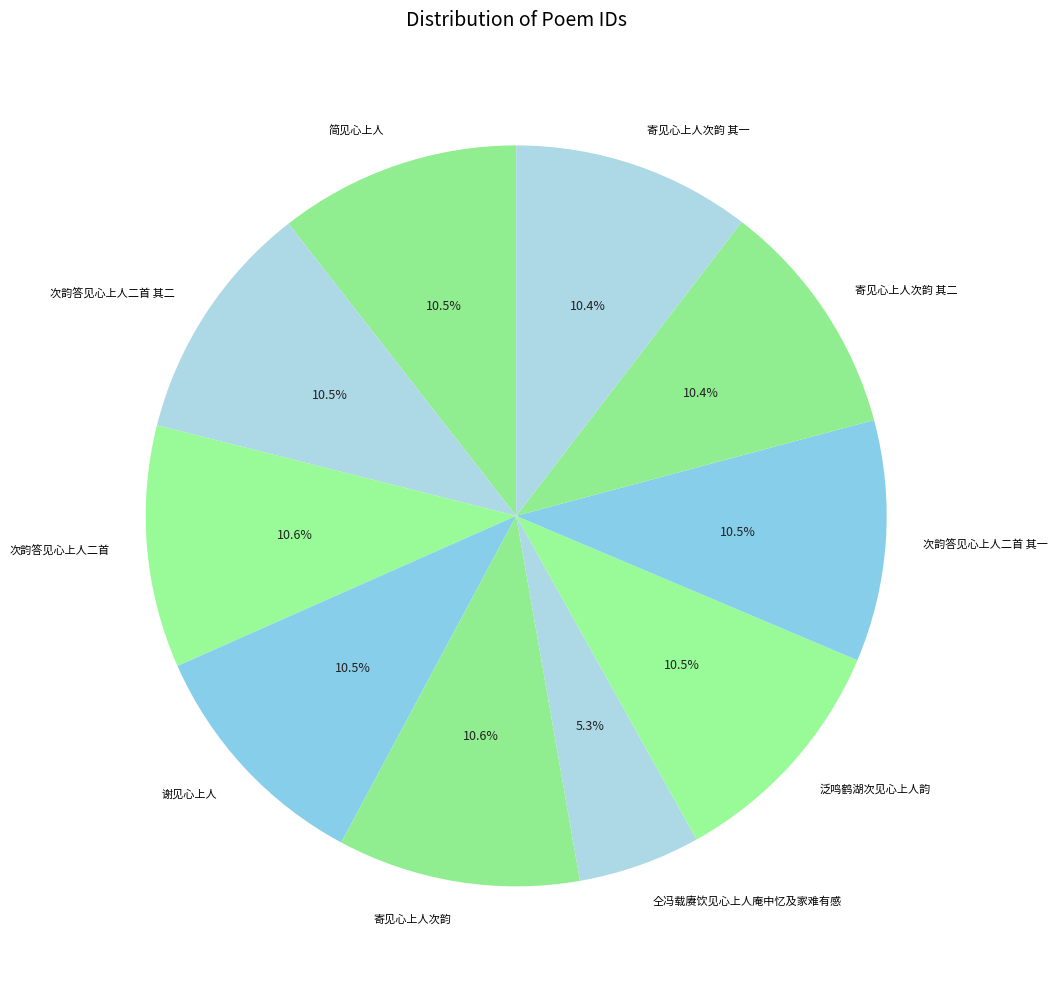

Approximately how many times larger is the value at 仝冯载赓饮见心上人庵中忆及家难有感 compared to 泛鸣鹤湖次见心上人韵?

0.5